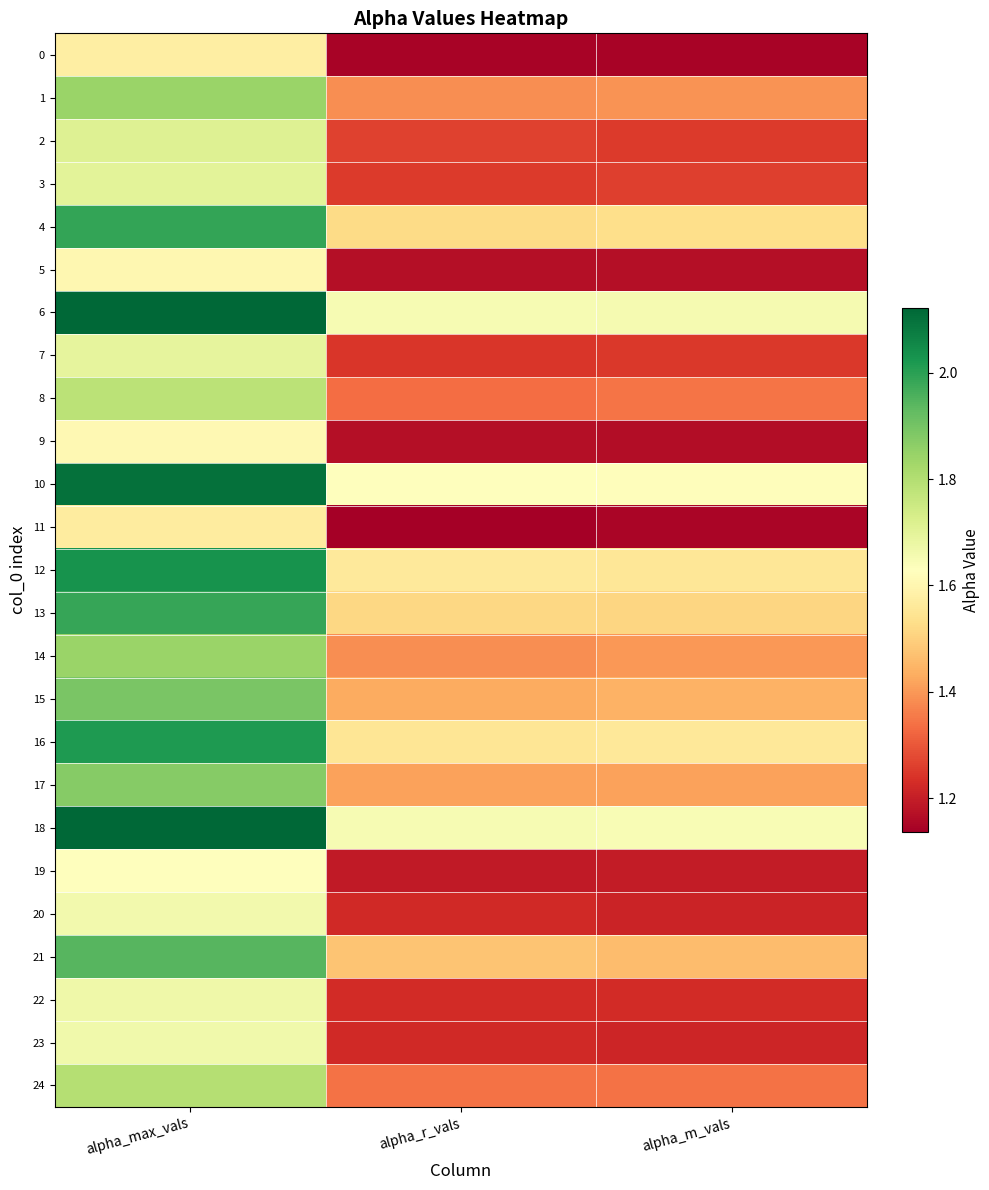

Which series has the largest range (max minus min)?

21